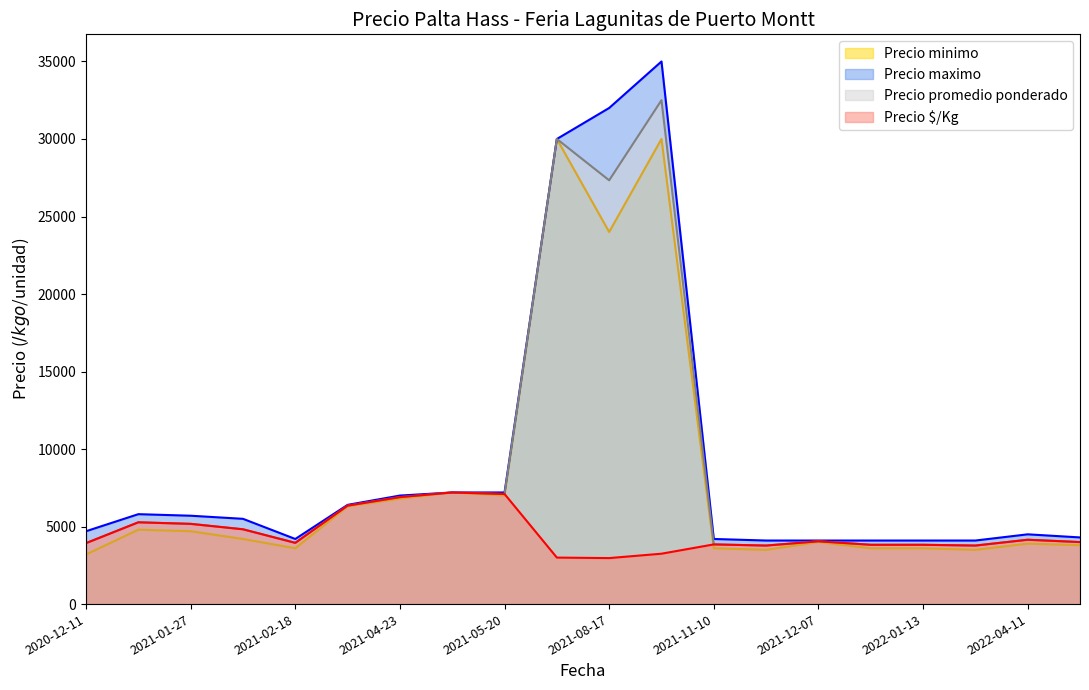

List the labels in order of Precio minimo value, smallest first.

2020-12-11, 2021-11-16, 2022-02-07, 2021-02-18, 2021-11-10, 2022-01-11, 2022-01-13, 2022-05-18, 2022-04-11, 2021-12-07, 2021-02-04, 2021-01-27, 2021-01-14, 2021-04-08, 2021-04-23, 2021-05-20, 2021-05-04, 2021-08-17, 2021-08-03, 2021-08-27